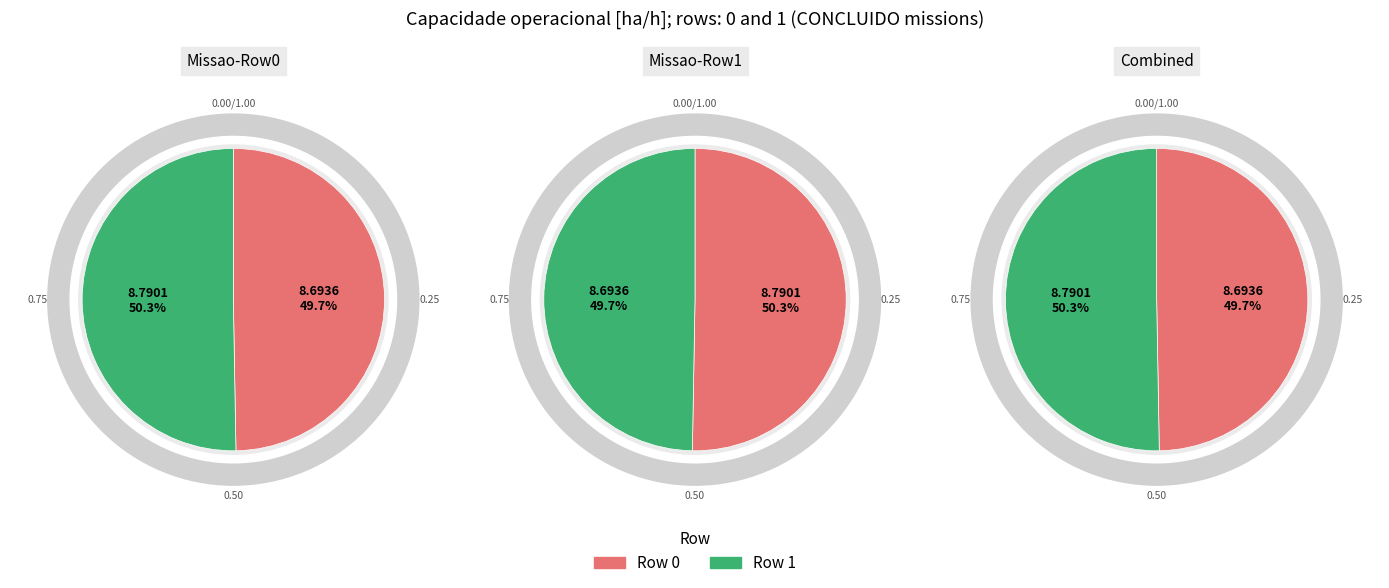

What is the smallest slice in the pie chart?

Row 0